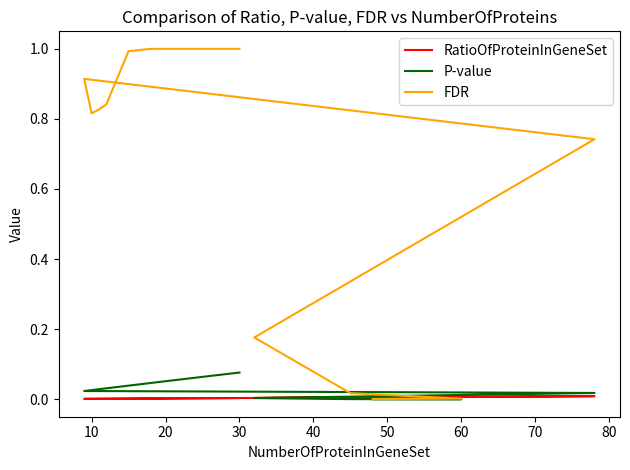

What is the sum of all RatioOfProteinInGeneSet values?

0.1